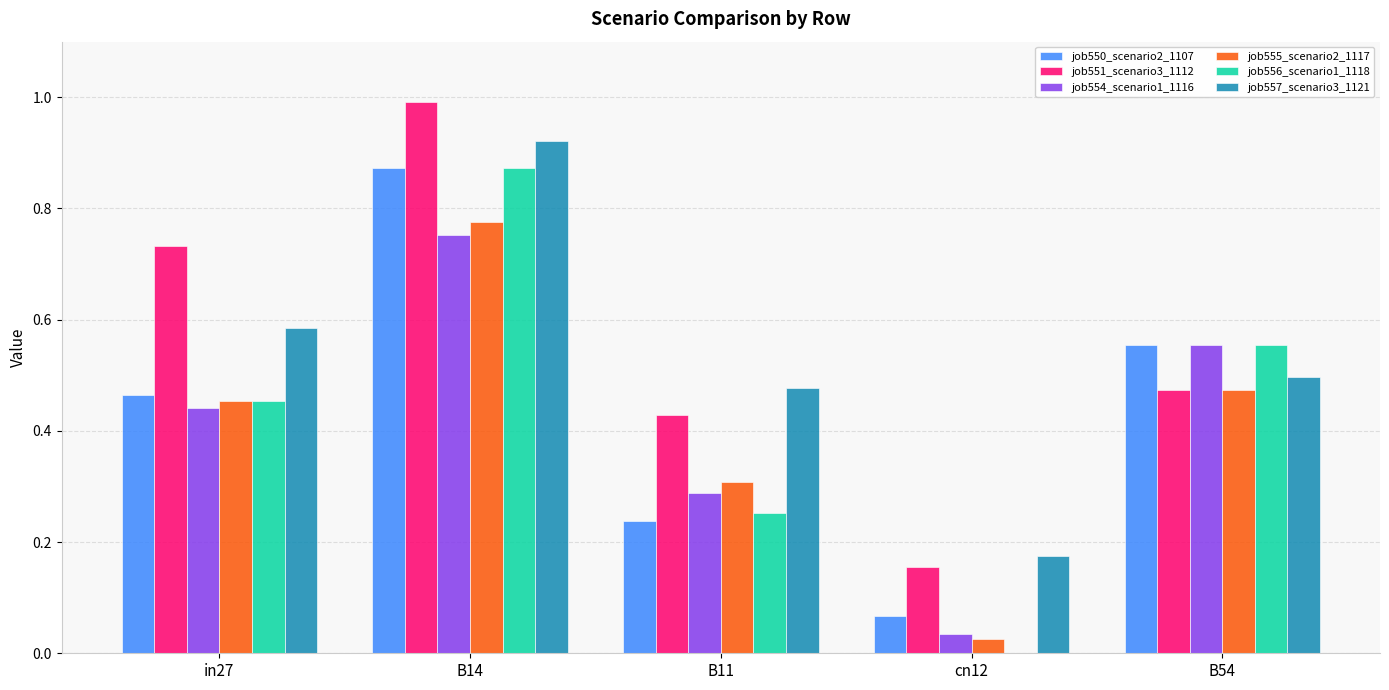

Where is job556_scenario1_1118 nearest to the value 0?

cn12